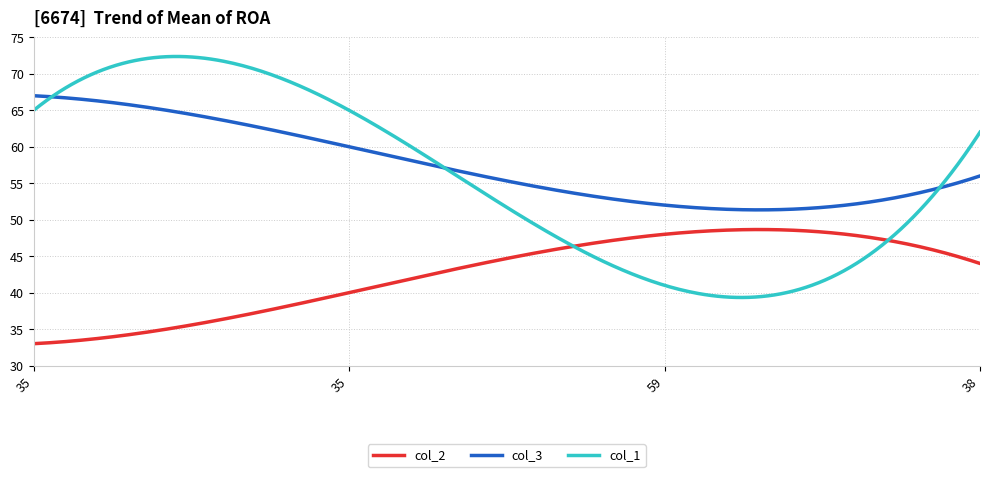

In col_2, how many points are higher than both neighbors (excluding endpoints)?

1